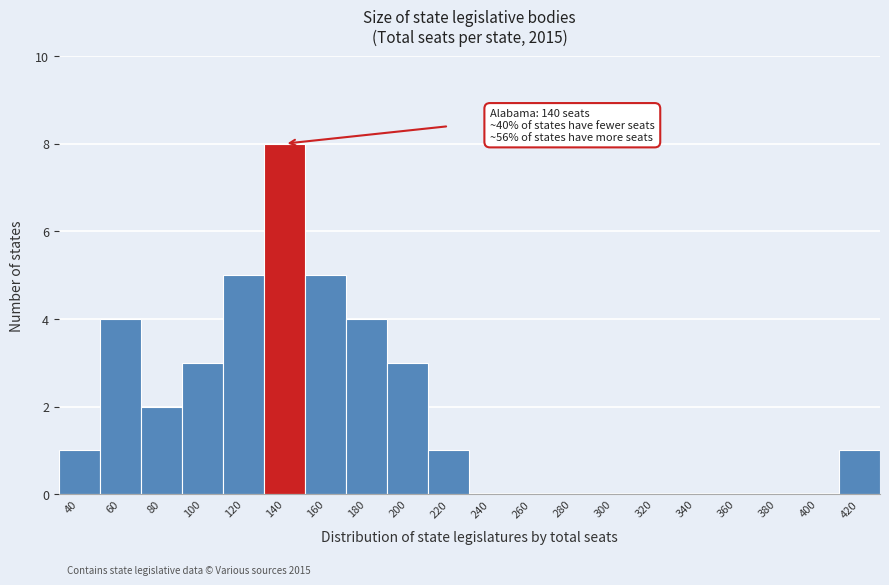

Reading left to right, transcribe all the data shown in this chart.

40=1	60=4	80=2	100=3	120=5	140=8	160=5	180=4	200=3	220=1	240=0	260=0	280=0	300=0	320=0	340=0	360=0	380=0	400=0	420=1